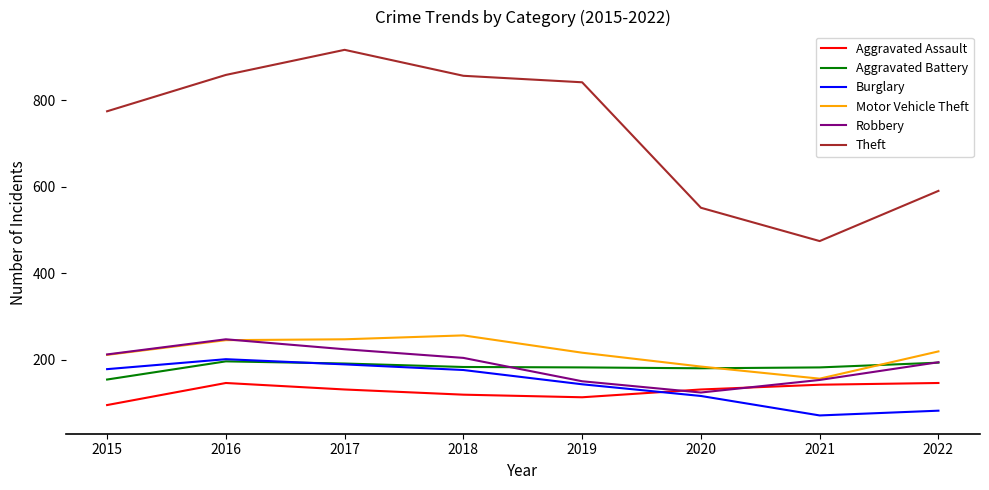

At which category does the chart reach its peak across all series?

2017